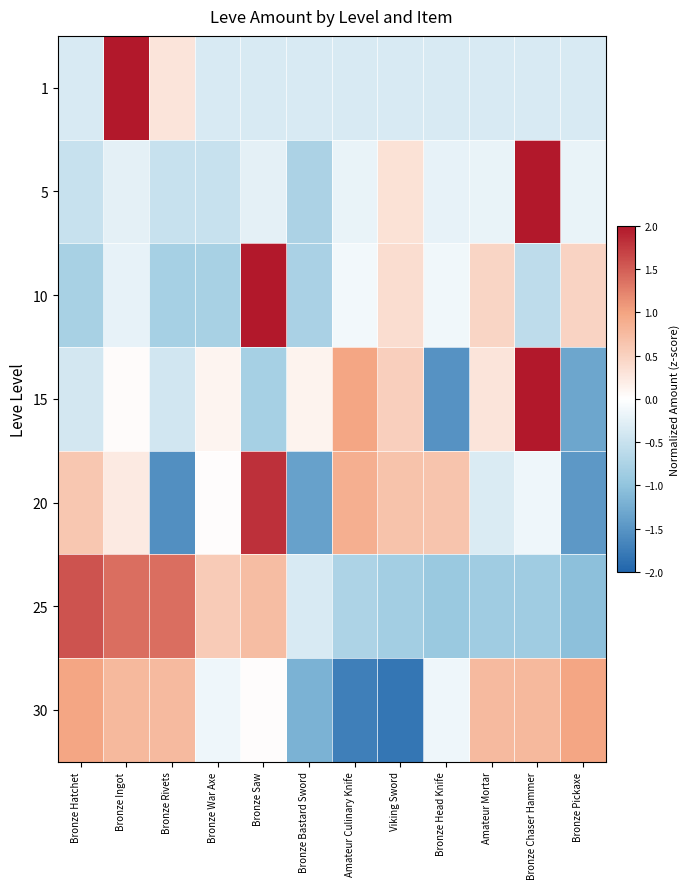

How many series are shown in this chart?

7